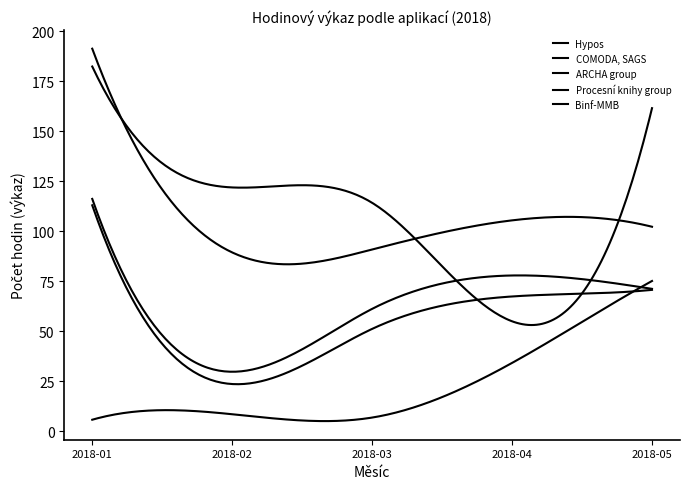

At how many categories does at least one series exceed 115?

3